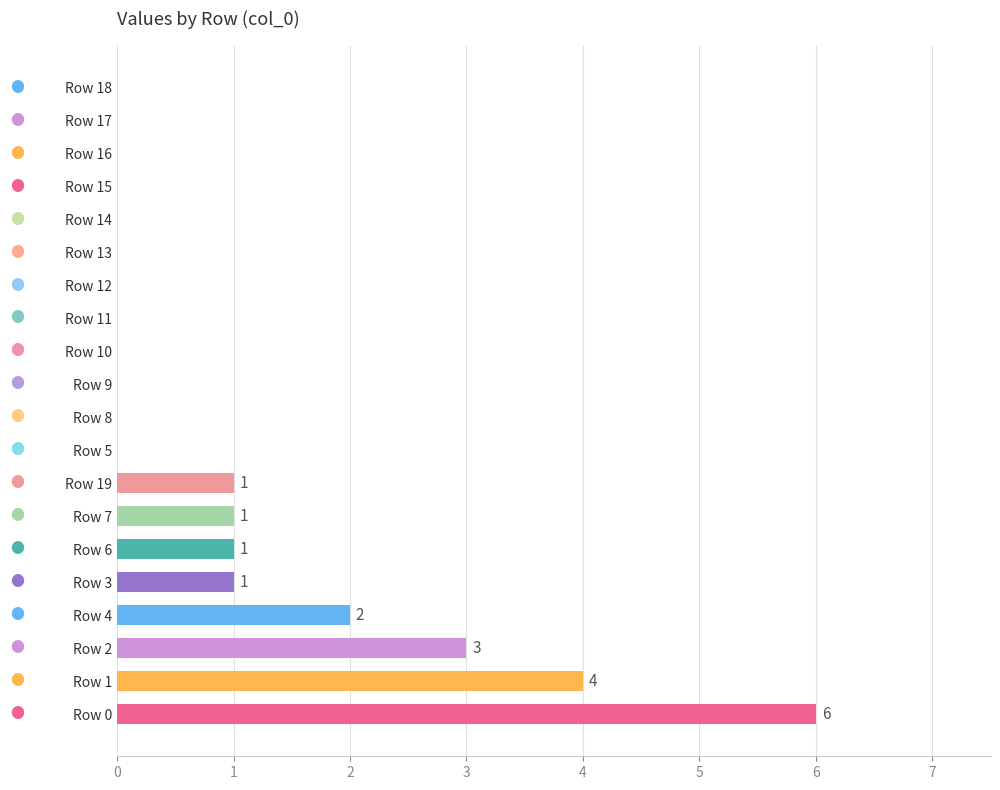

Between Row 6 and Row 12, which is larger?

Row 6